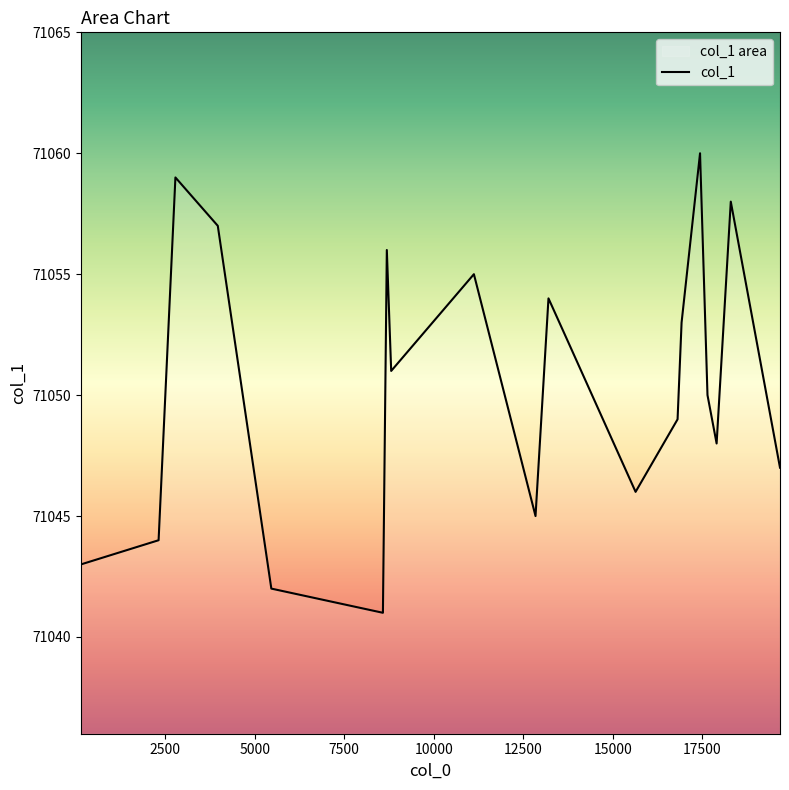

What is the minimum value shown in the chart?

71041